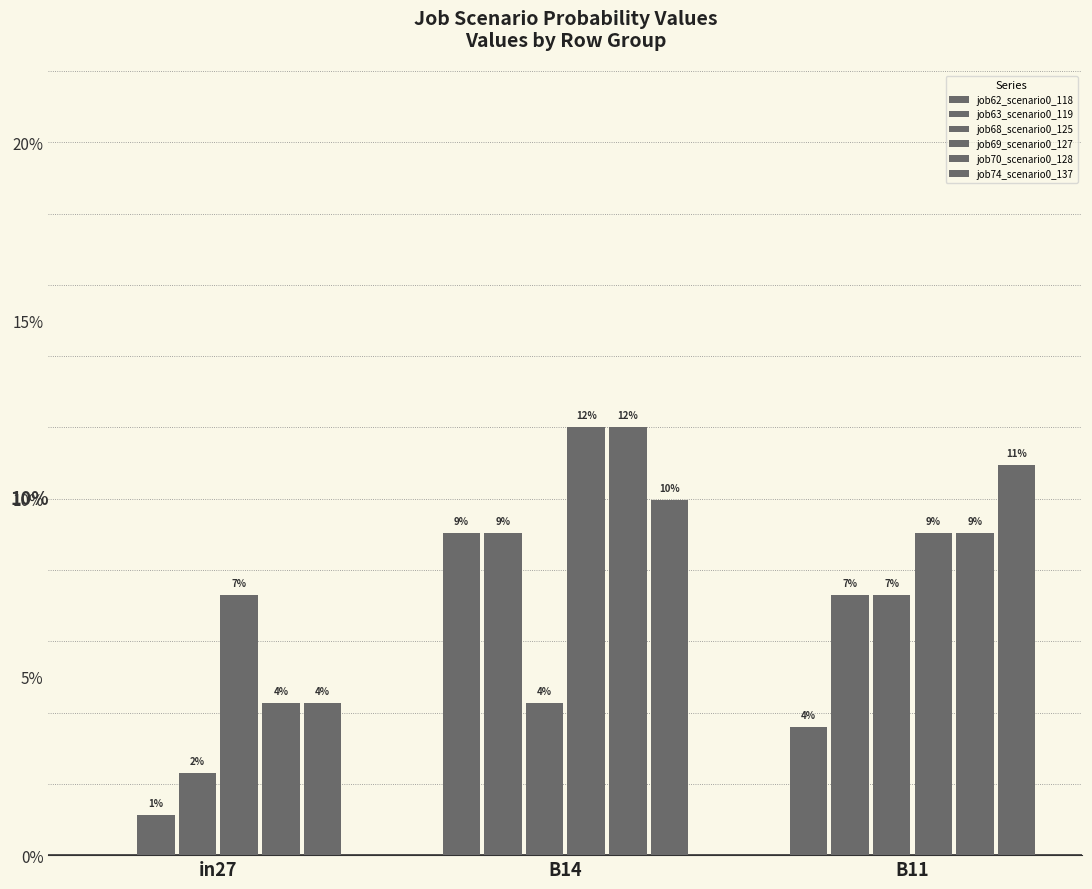

At which label is job68_scenario0_125 closest to 0?

in27